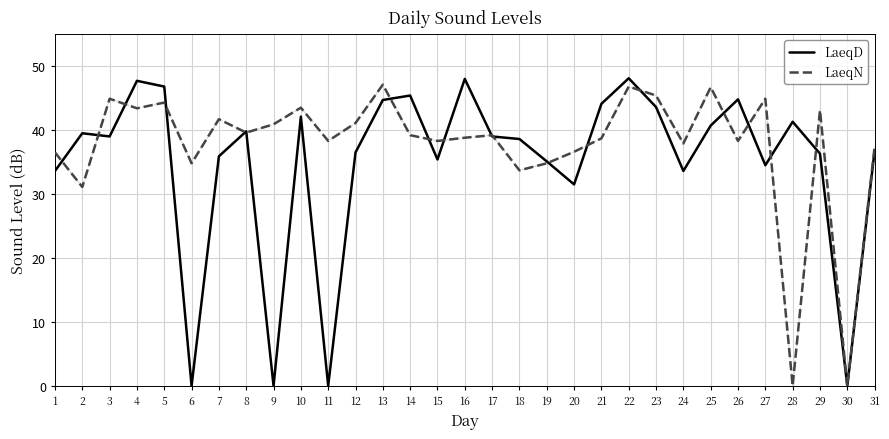

True or false: LaeqD has a value of 35.1 at 19.

True